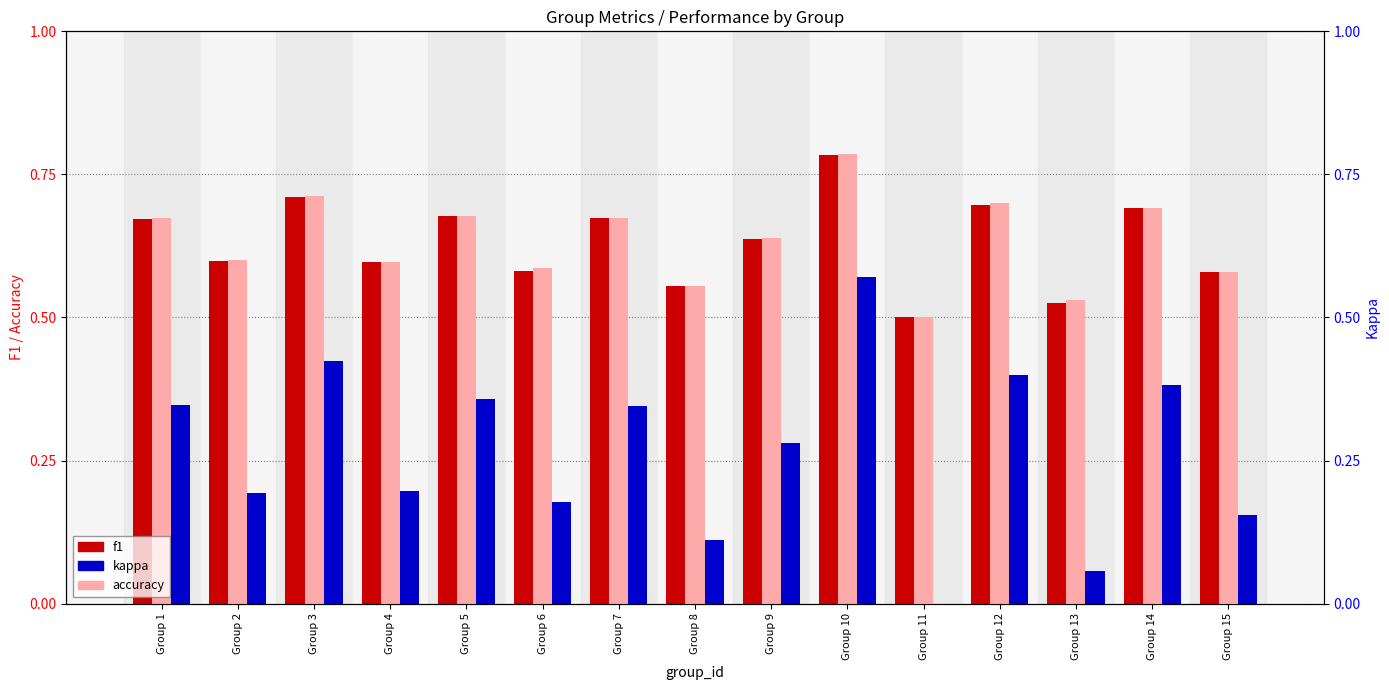

What is the difference between the f1 values at Group 15 and Group 5?

0.1